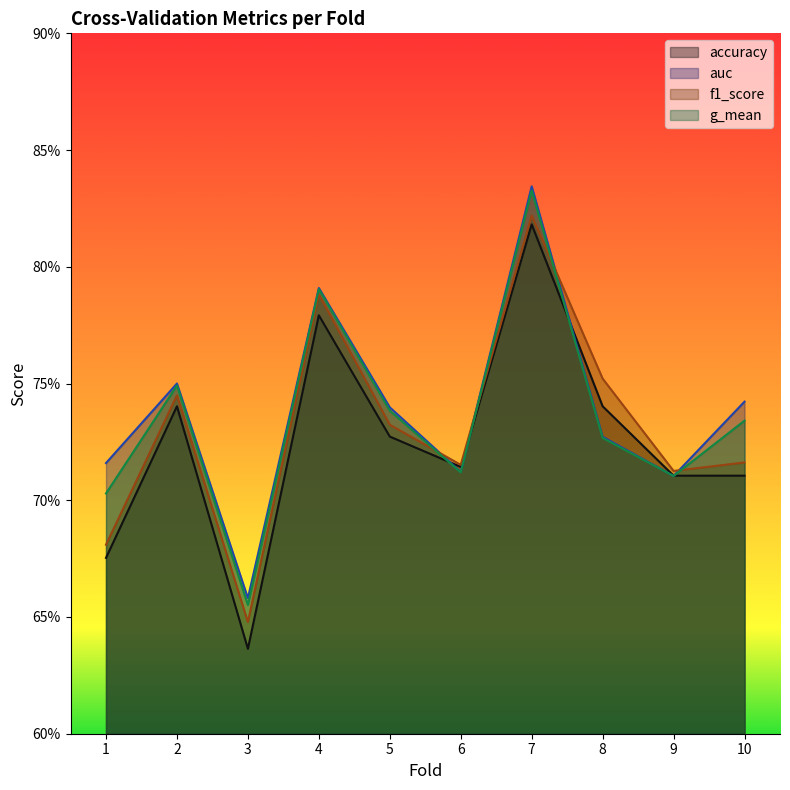

The g_mean series shows 0.7 at 2. True or false?

True